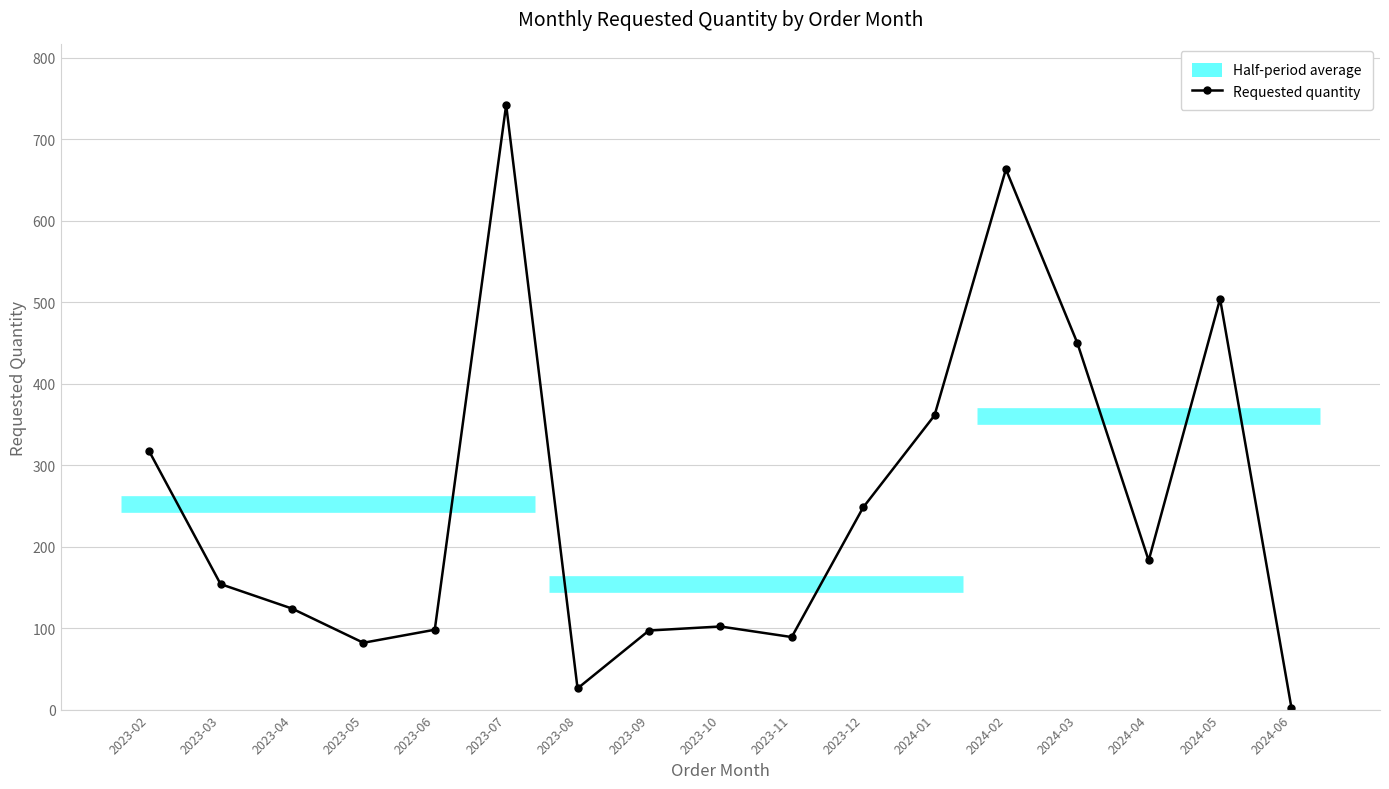

What is the value of the 7th point from the left?

26